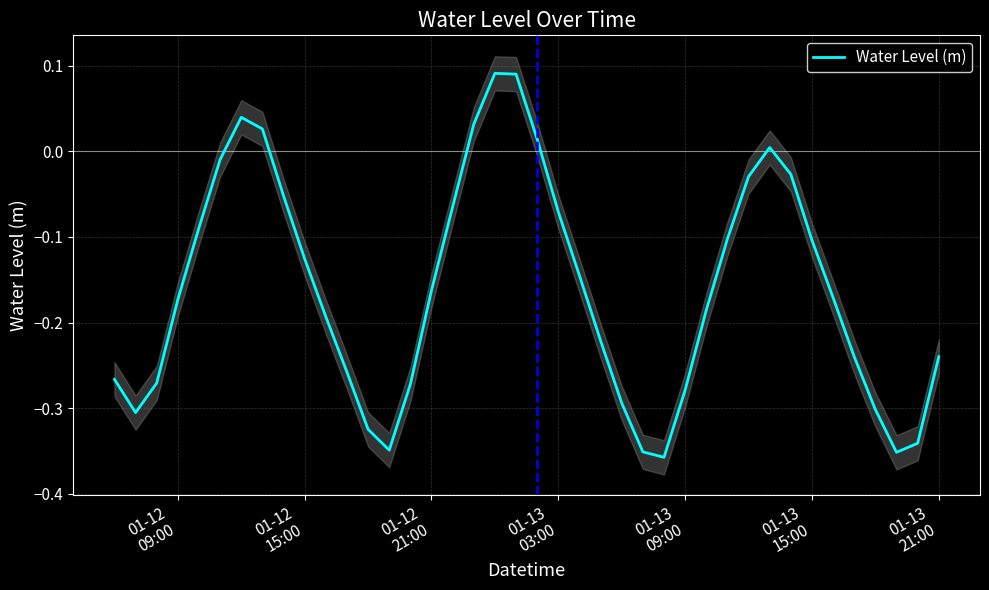

What is the difference between the maximum and second lowest values?

0.4